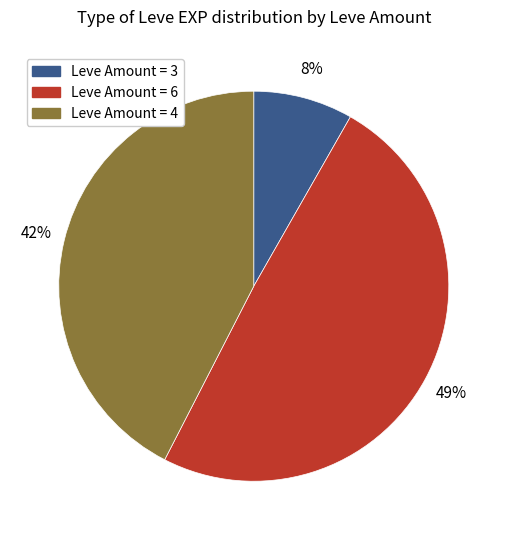

Is there any slice that represents more than half of the pie?

No